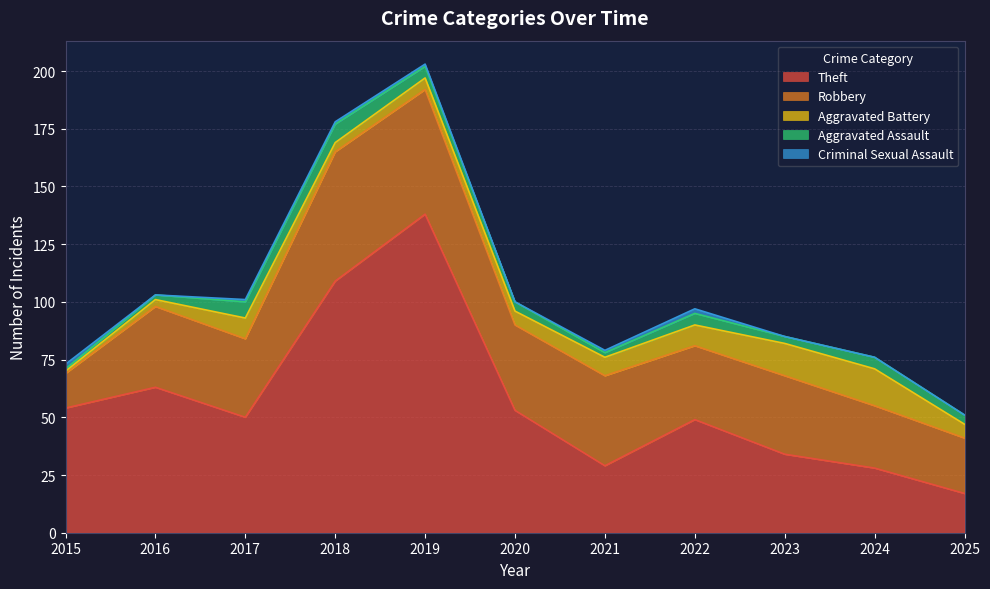

What are all the series names shown in the legend?

Theft, Robbery, Aggravated Battery, Aggravated Assault, Criminal Sexual Assault